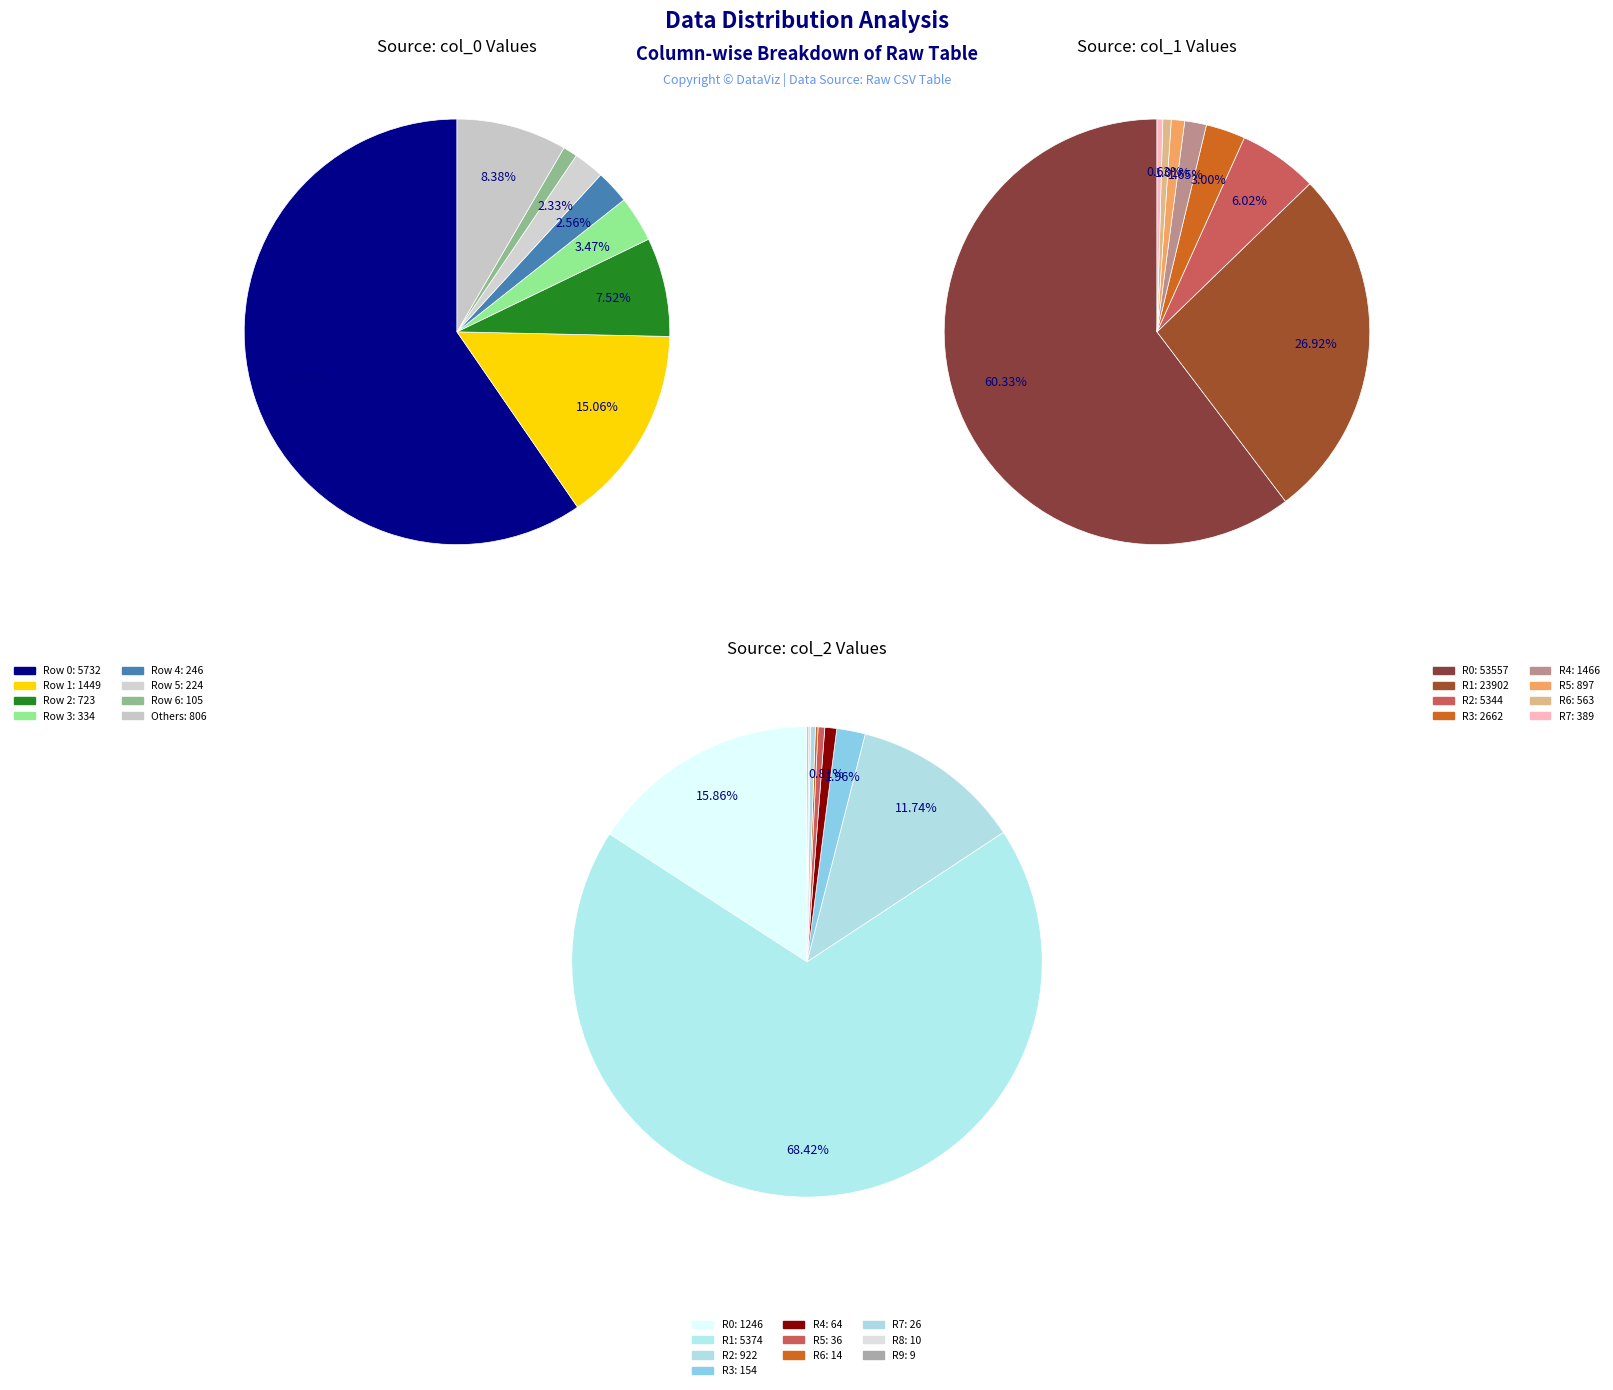

Do 24 and 1 together represent more than half of the pie?

No